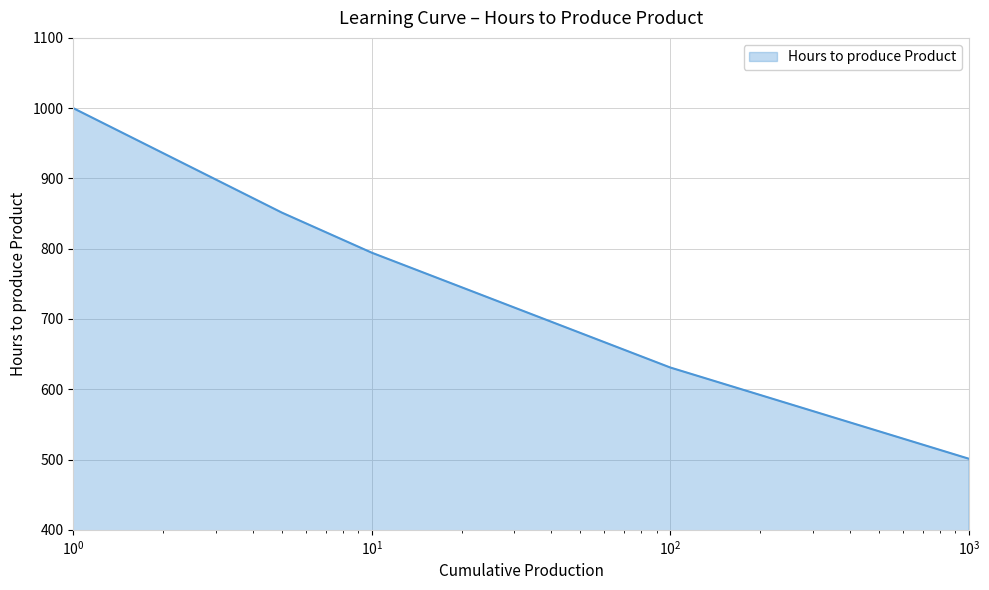

What is the maximum value shown in the chart?

1000.0